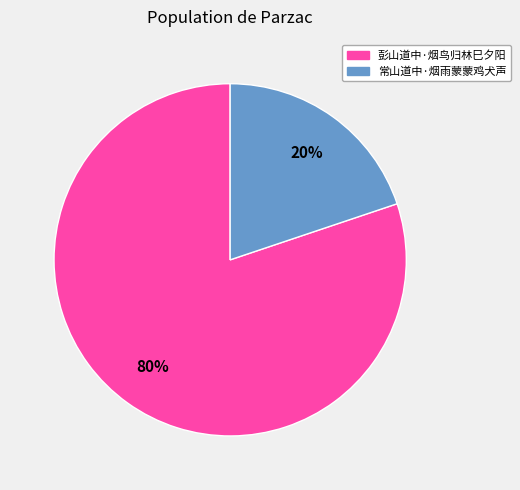

How many segments does this pie chart have?

2